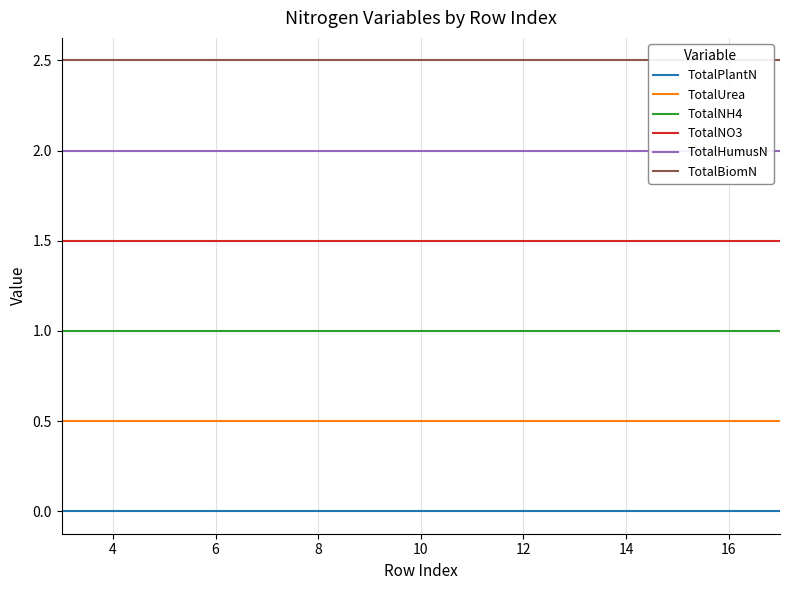

List the series in order of their overall mean, highest first.

TotalBiomN, TotalHumusN, TotalNO3, TotalNH4, TotalUrea, TotalPlantN